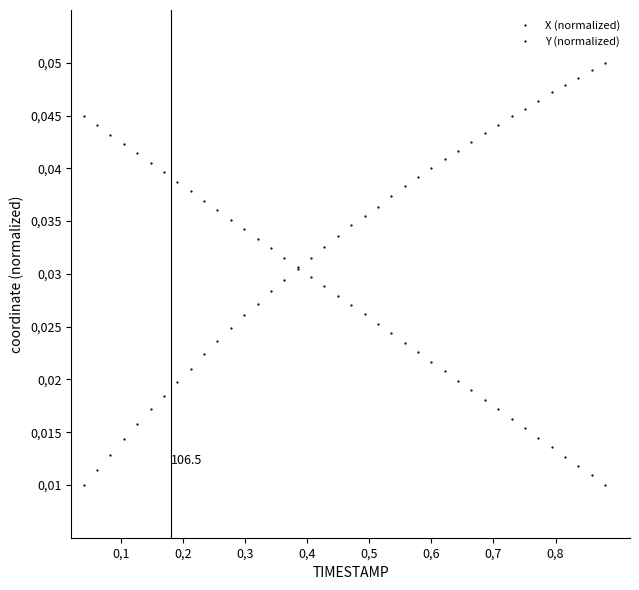

Is this an area chart (filled region under the line)?

No